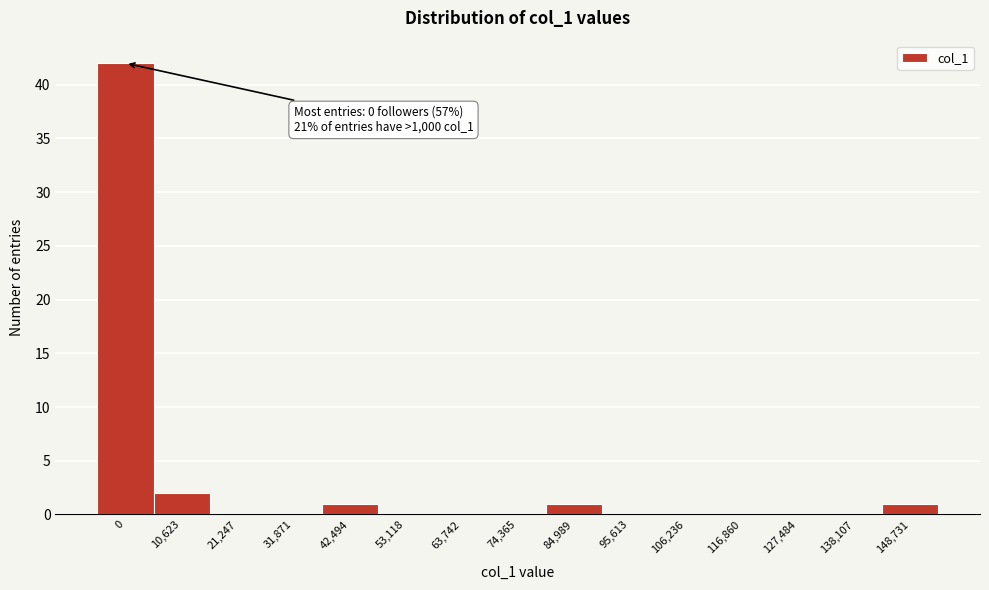

Reading right to left, what are all the values shown in this chart?

148,731=1	138,107=0	127,484=0	116,860=0	106,236=0	95,613=0	84,989=1	74,365=0	63,742=0	53,118=0	42,494=1	31,871=0	21,247=0	10,623=2	0=42